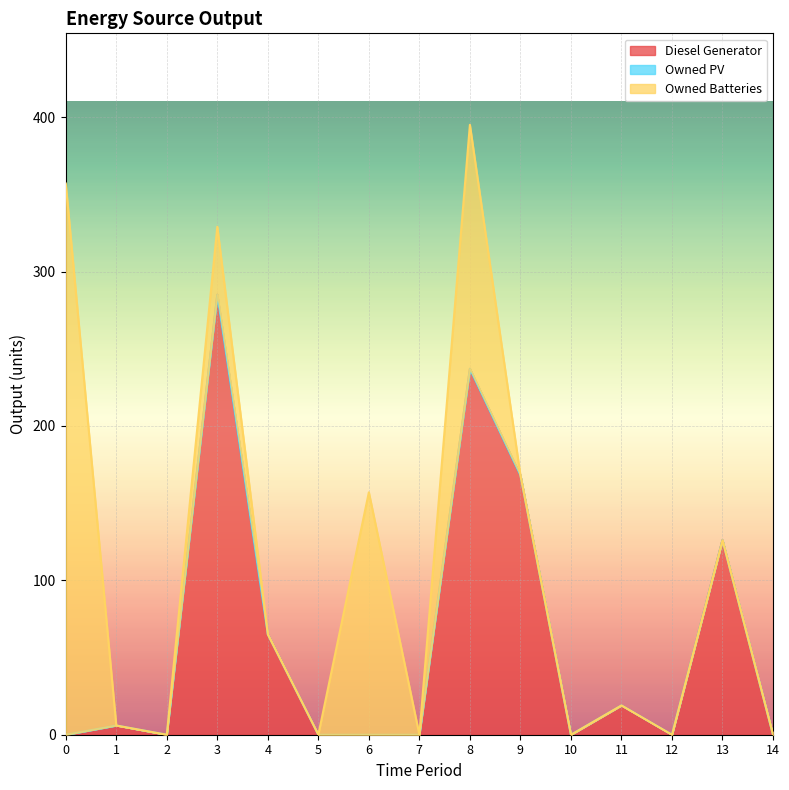

What is the difference between the Owned Batteries values at 1 and 6?

157